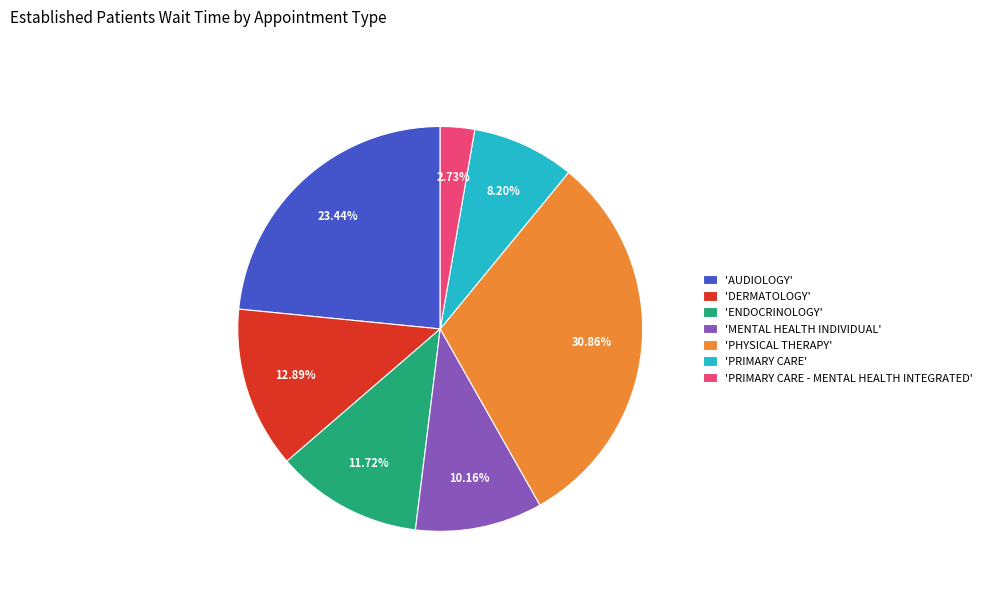

Rank the categories by value from highest to lowest.

'PHYSICAL THERAPY', 'AUDIOLOGY', 'DERMATOLOGY', 'ENDOCRINOLOGY', 'MENTAL HEALTH INDIVIDUAL', 'PRIMARY CARE', 'PRIMARY CARE - MENTAL HEALTH INTEGRATED'